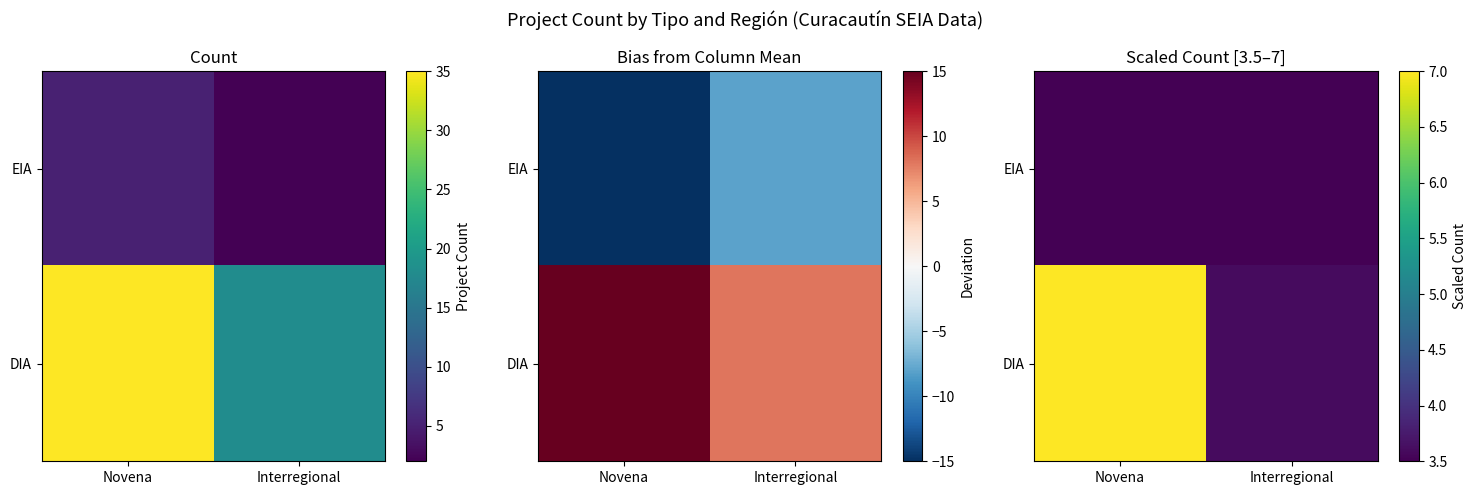

Between Novena and Interregional, which series saw the biggest shift?

DIA